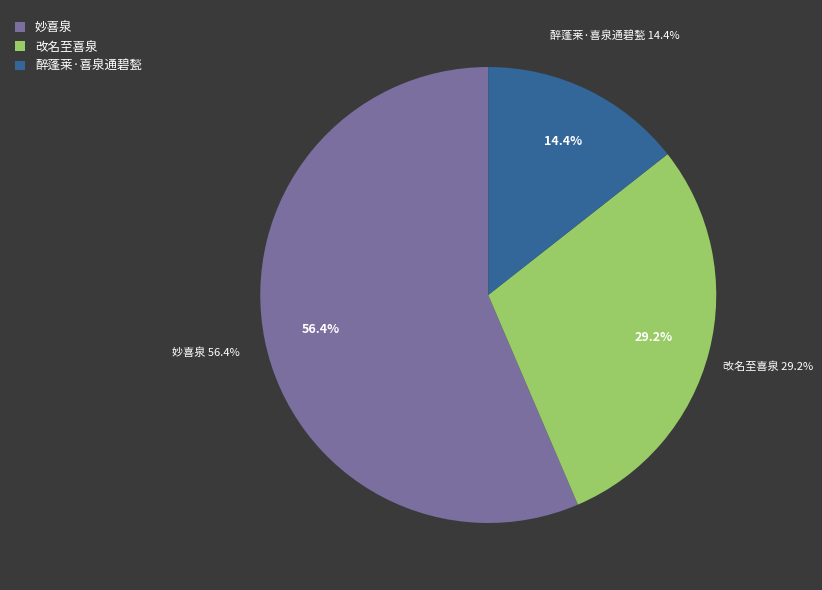

What is the total percentage of 妙喜泉 and 醉蓬莱·喜泉通碧甃?

70.8%